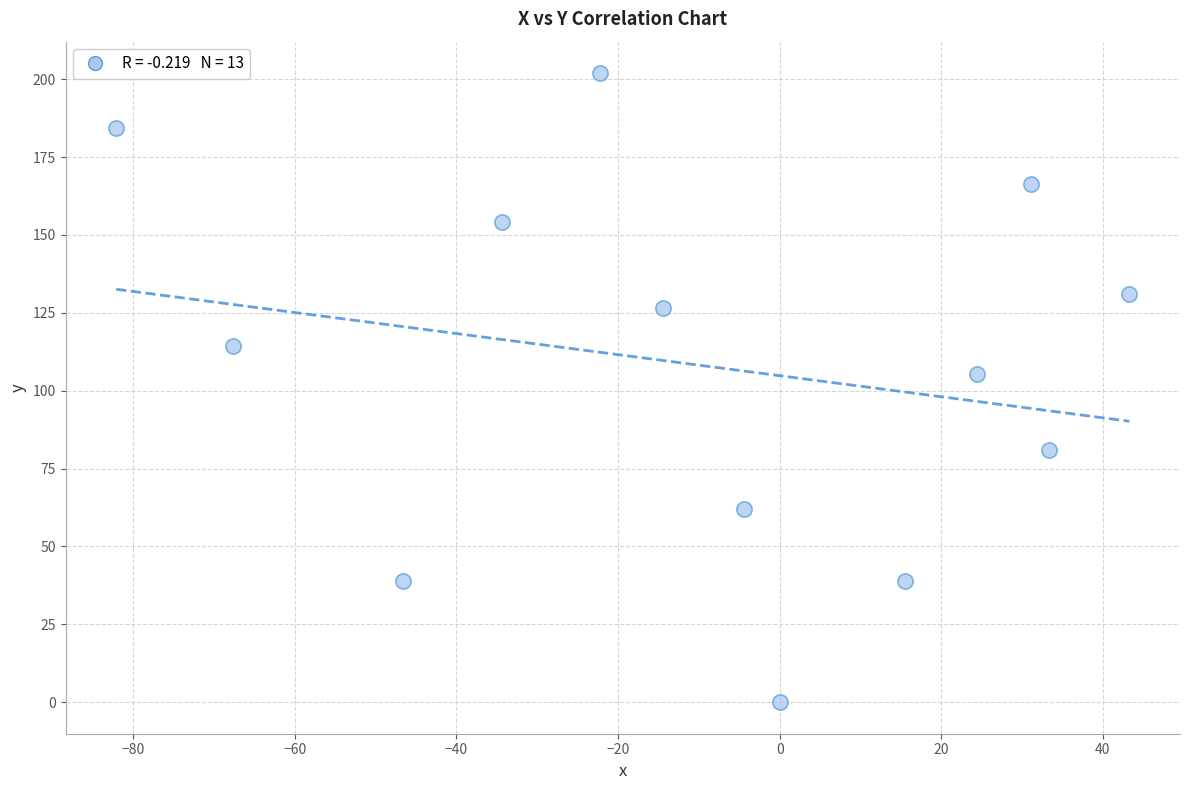

What Y value in the scatter plot is closest to 100?

105.4